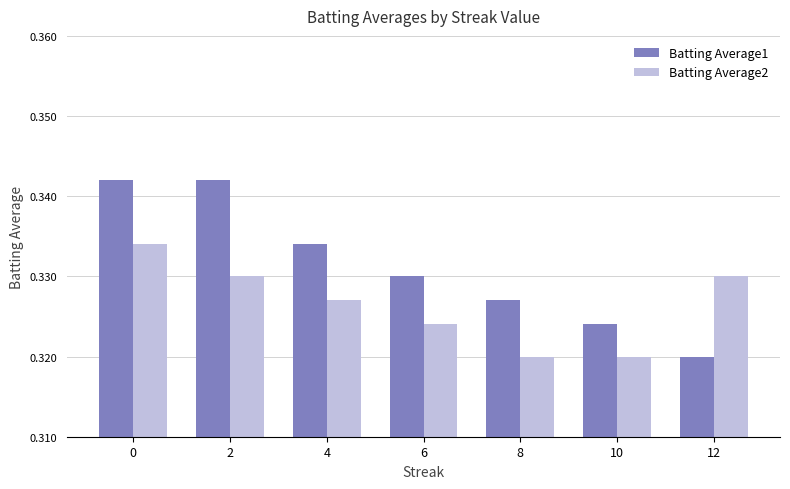

Is the value of Batting Average1 at 4 greater than the value of Batting Average2 at 4?

Yes